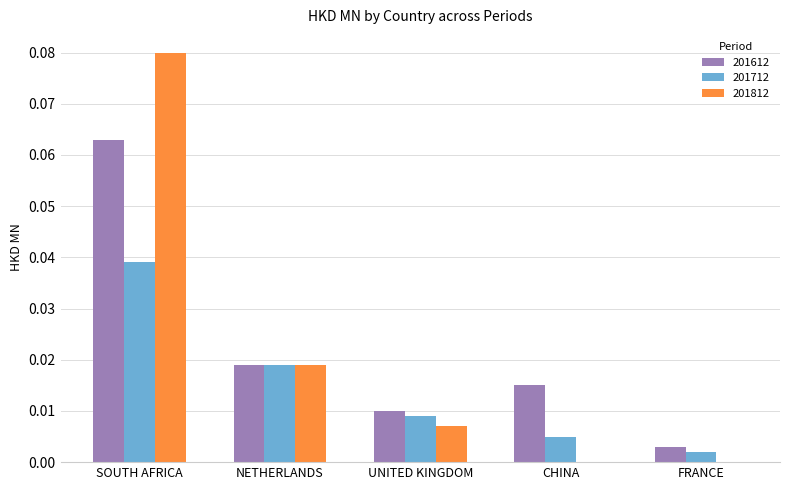

Which category has the highest value in the 201712 series?

SOUTH AFRICA